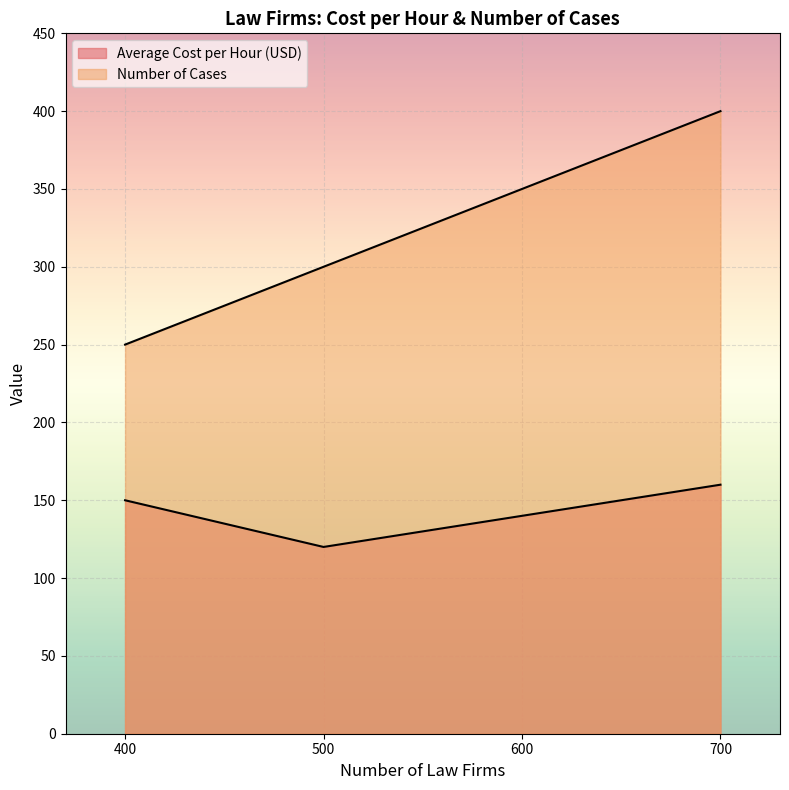

Reading left to right, what are all the values shown in this chart?

Average Cost per Hour (USD): 150	120	140	160
Number of Cases: 250	300	350	400